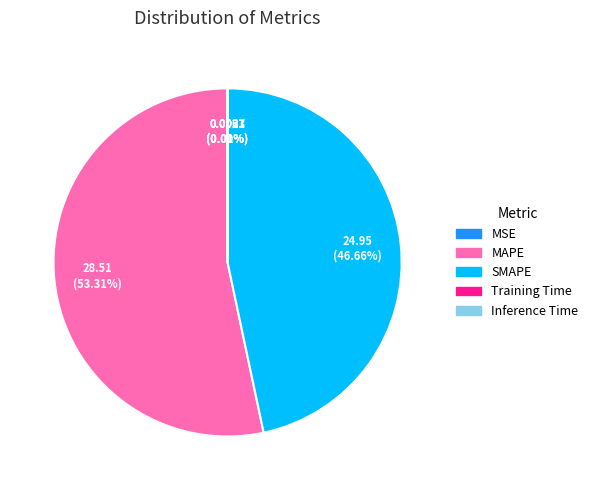

Is there a majority slice in this chart?

Yes